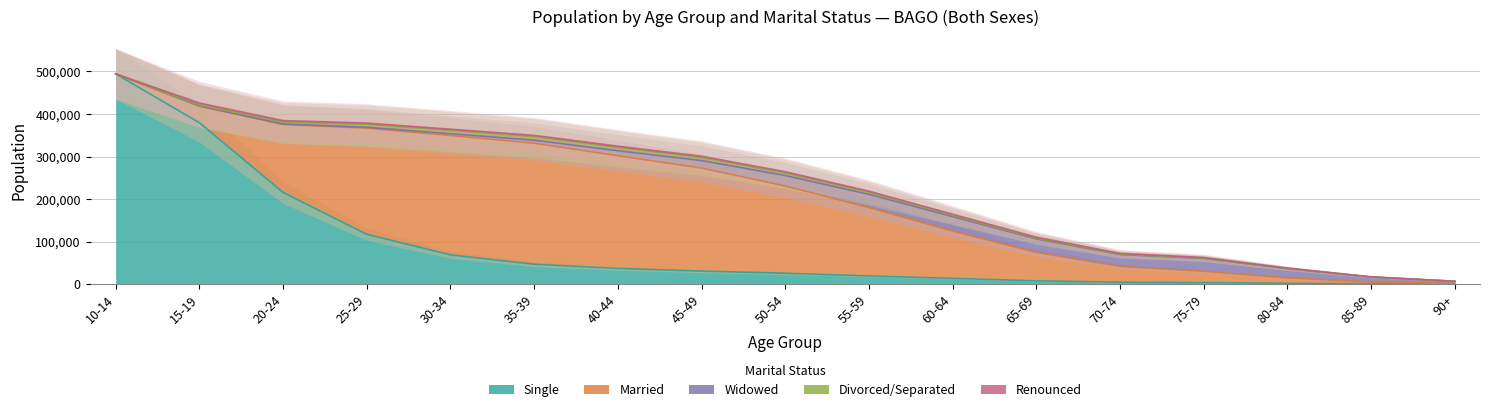

What are all the series names shown in the legend?

Single, Married, Widowed, Divorced/Separated, Renounced